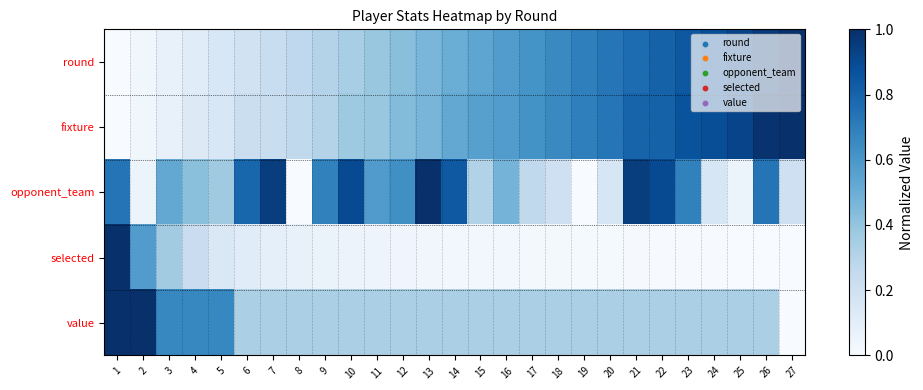

Between 12 and 8, which is larger?

12